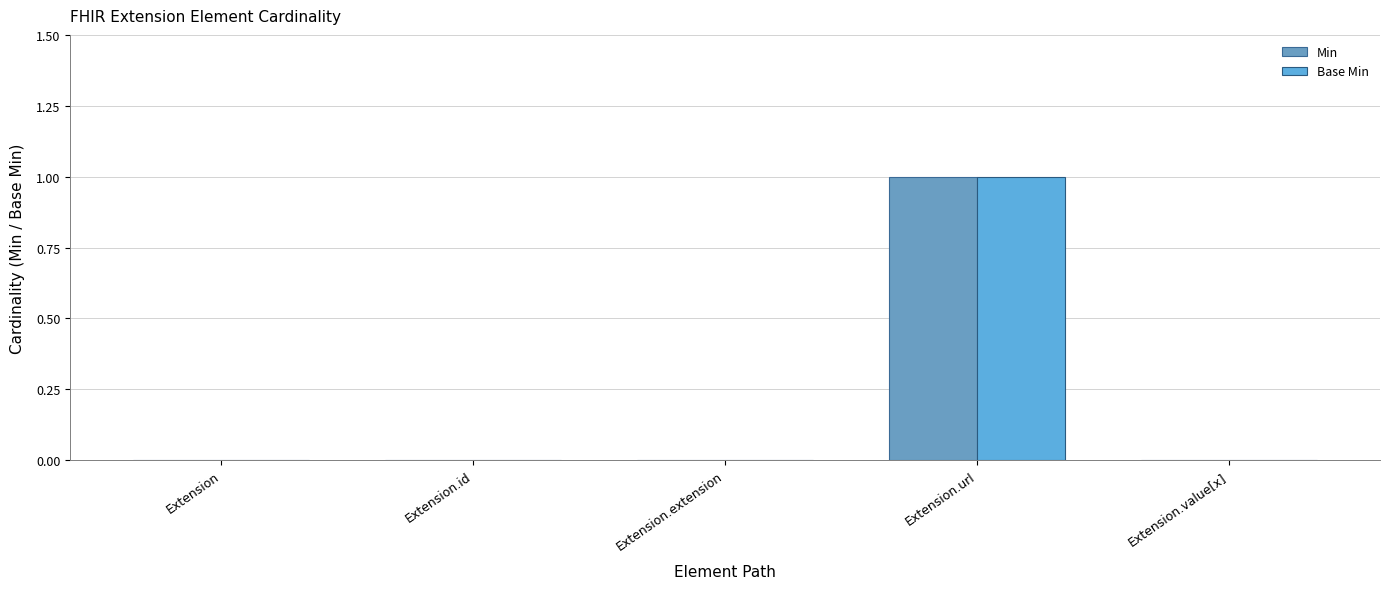

Which has a higher value, Extension.value[x] or Extension.extension?

Extension.value[x]